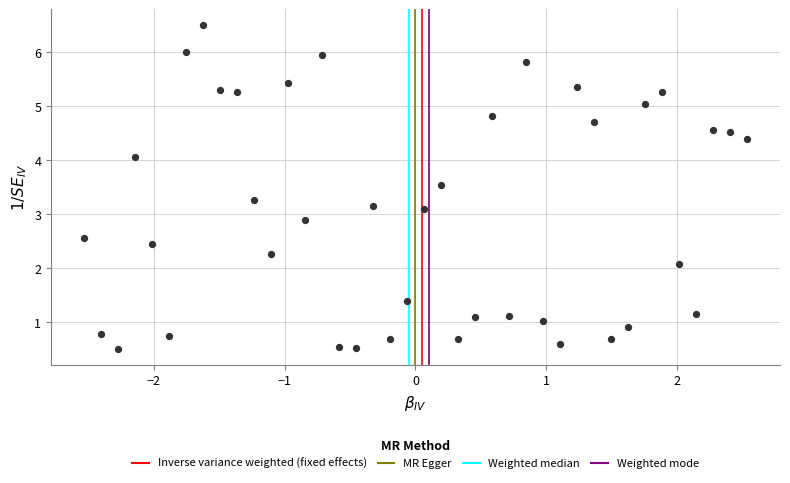

What is the range of Y values (max minus min)?

6.0